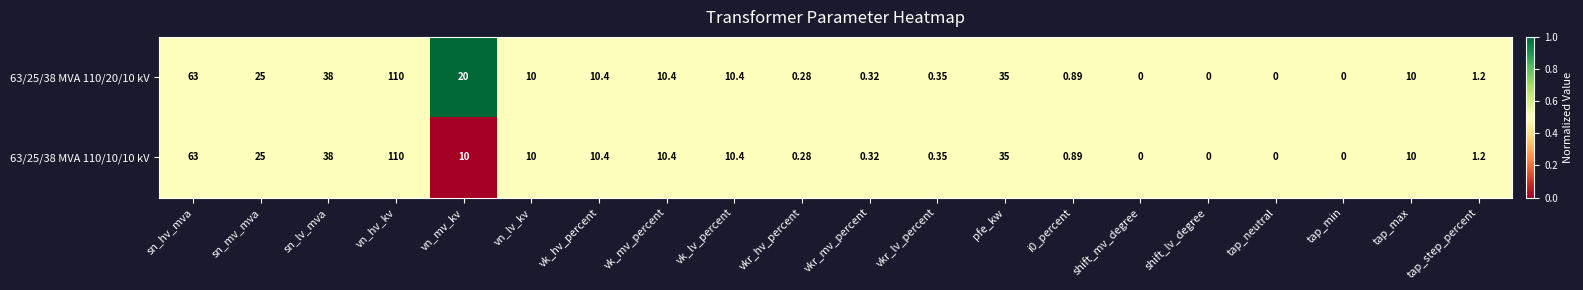

Is the value of 63/25/38 MVA 110/20/10 kV at tap_neutral greater than the value of 63/25/38 MVA 110/10/10 kV at vn_hv_kv?

No